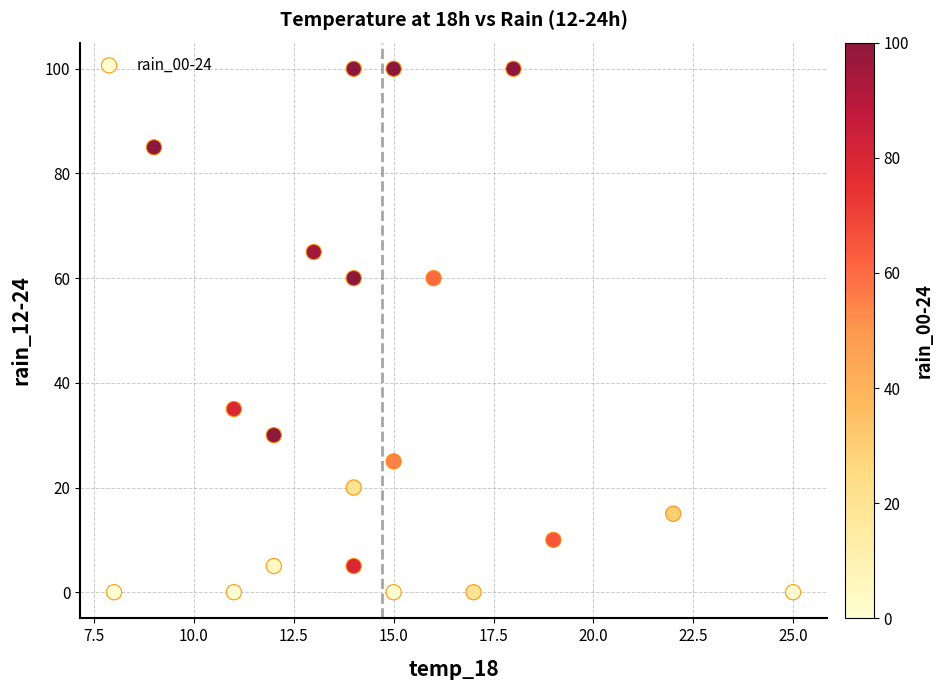

What is the range of X values (max minus min)?

17